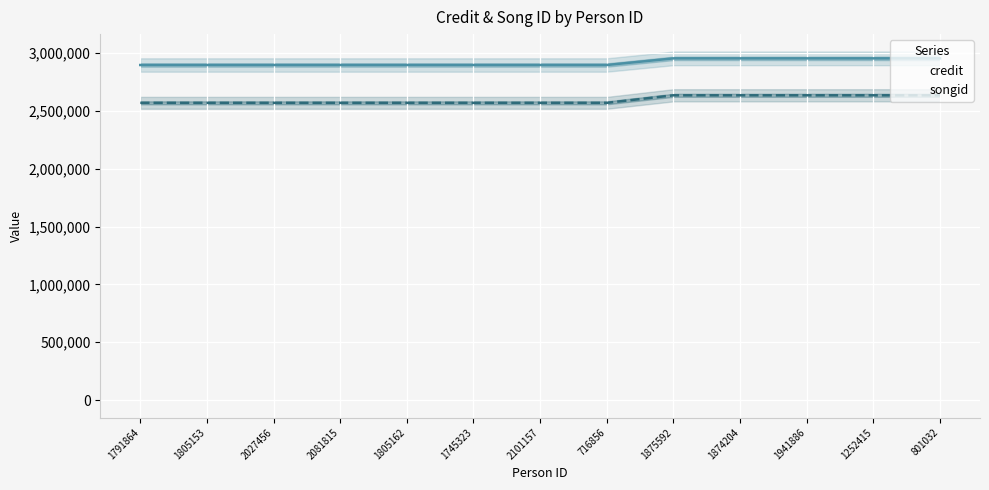

The value of songid at 801032 is 2634753. True or false?

True